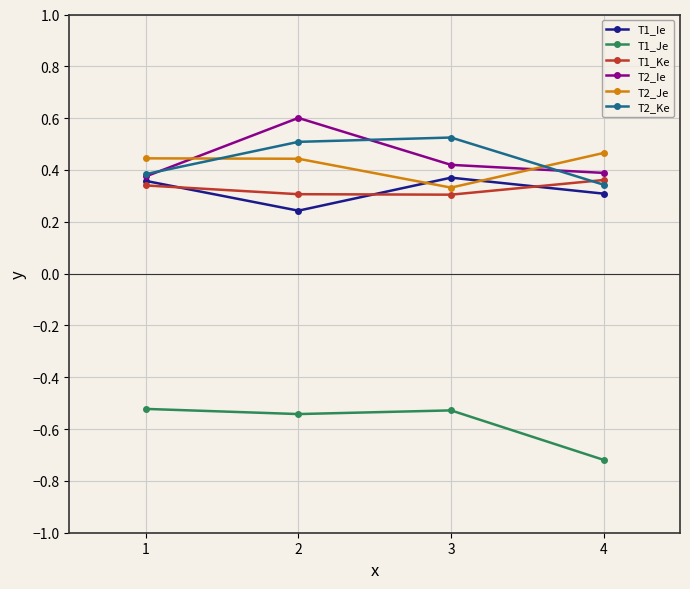

What is the sum of the T2_Ke values at 4 and 2?

0.9